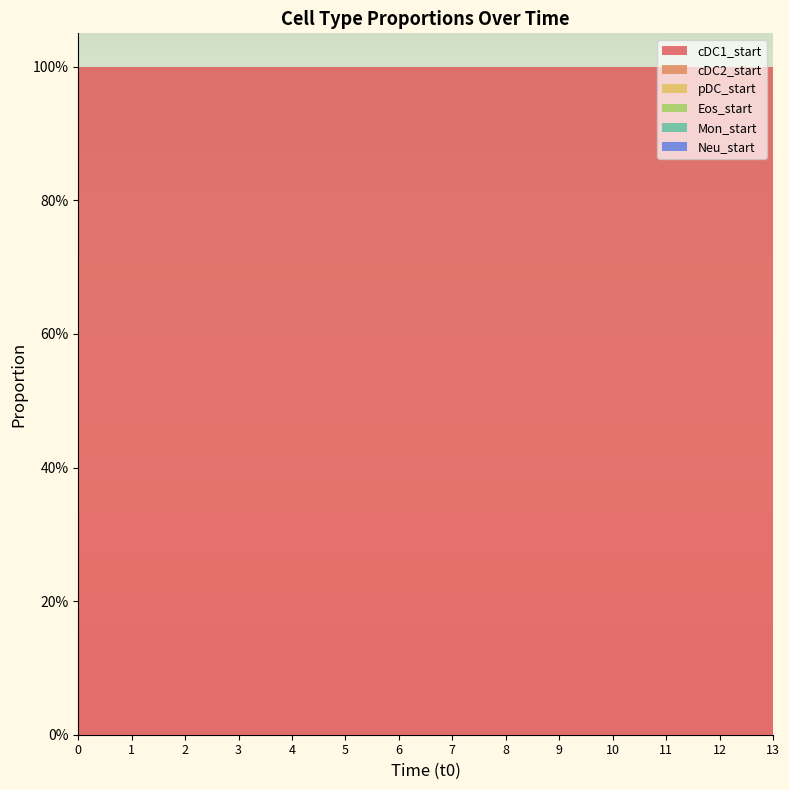

Reading left to right, what are all the values shown in this chart?

cDC1_start: 0=1	1=1	2=1	3=1	4=1	5=1	6=1	7=1	8=1	9=1	10=1	11=1	12=1	13=1
cDC2_start: 0=0	1=0	2=0	3=0	4=0	5=0	6=0	7=0	8=0	9=0	10=0	11=0	12=0	13=0
pDC_start: 0=0	1=0	2=0	3=0	4=0	5=0	6=0	7=0	8=0	9=0	10=0	11=0	12=0	13=0
Eos_start: 0=0	1=0	2=0	3=0	4=0	5=0	6=0	7=0	8=0	9=0	10=0	11=0	12=0	13=0
Mon_start: 0=0	1=0	2=0	3=0	4=0	5=0	6=0	7=0	8=0	9=0	10=0	11=0	12=0	13=0
Neu_start: 0=0	1=0	2=0	3=0	4=0	5=0	6=0	7=0	8=0	9=0	10=0	11=0	12=0	13=0